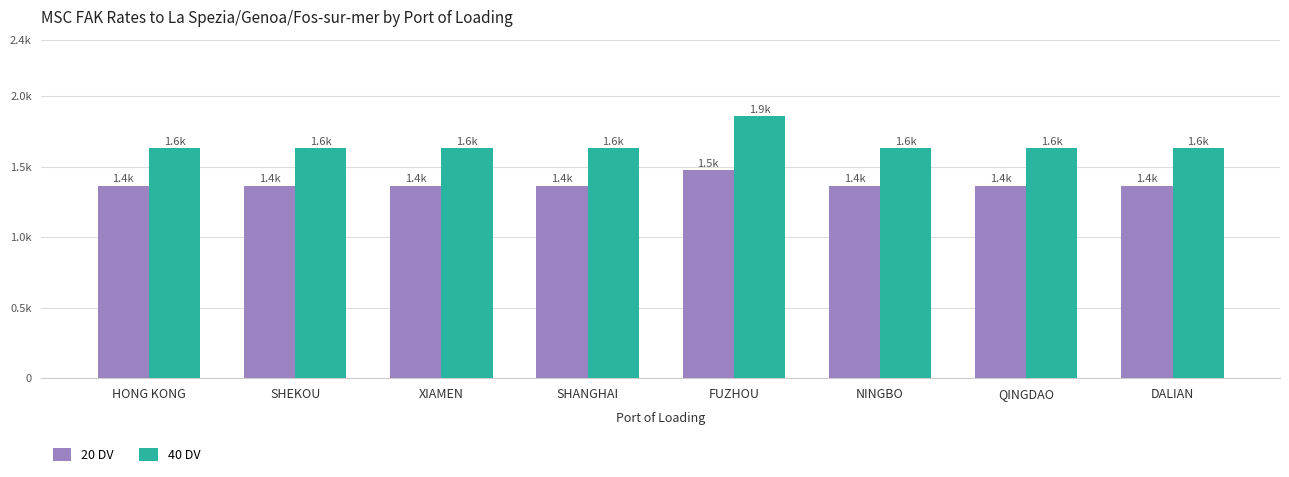

What are all the series names shown in the legend?

20 DV, 40 DV